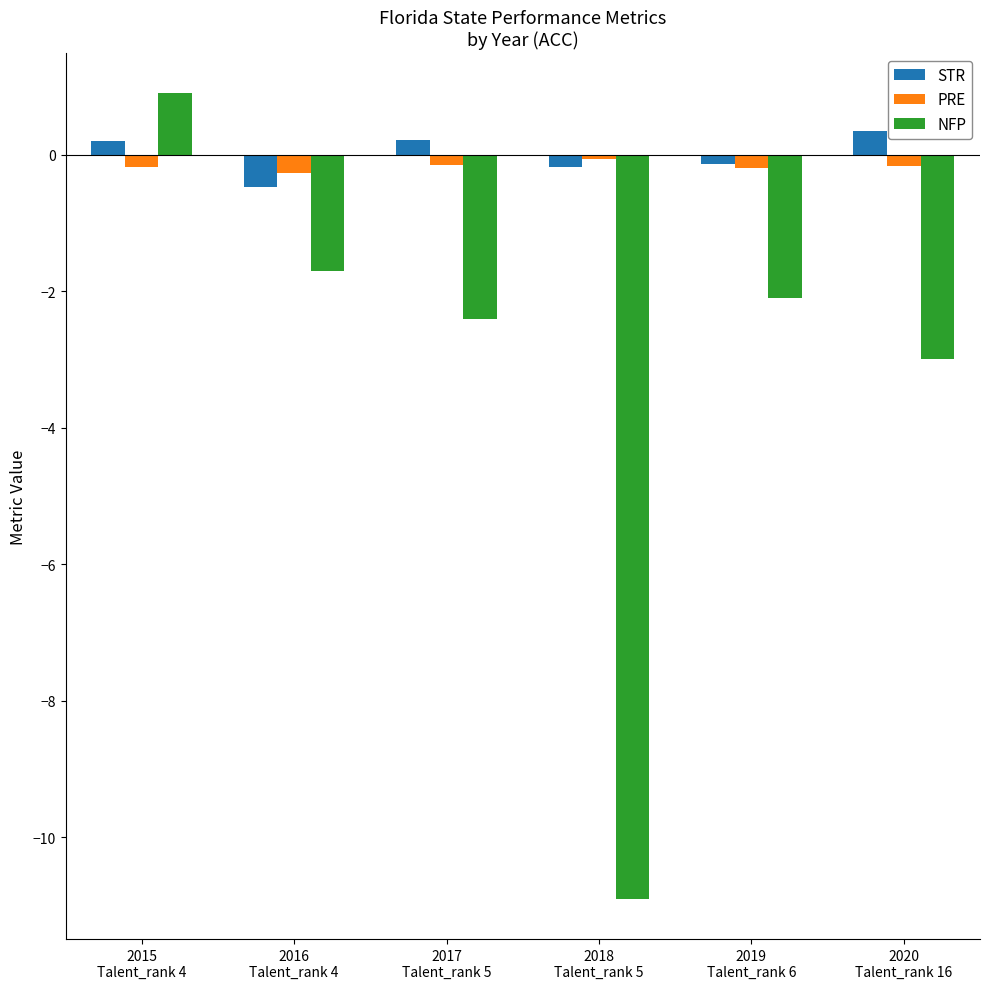

At how many categories does at least one series exceed -5?

6